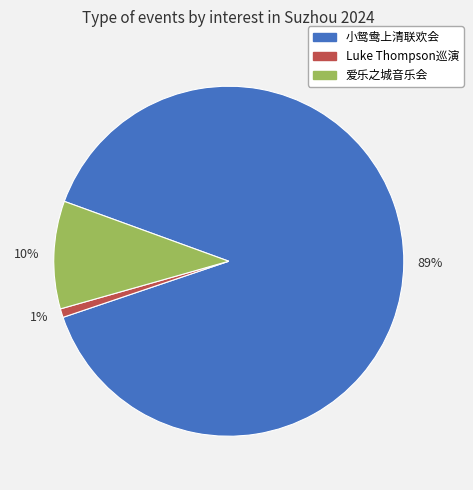

The 10% slice represents 1% of the pie. True or false?

False